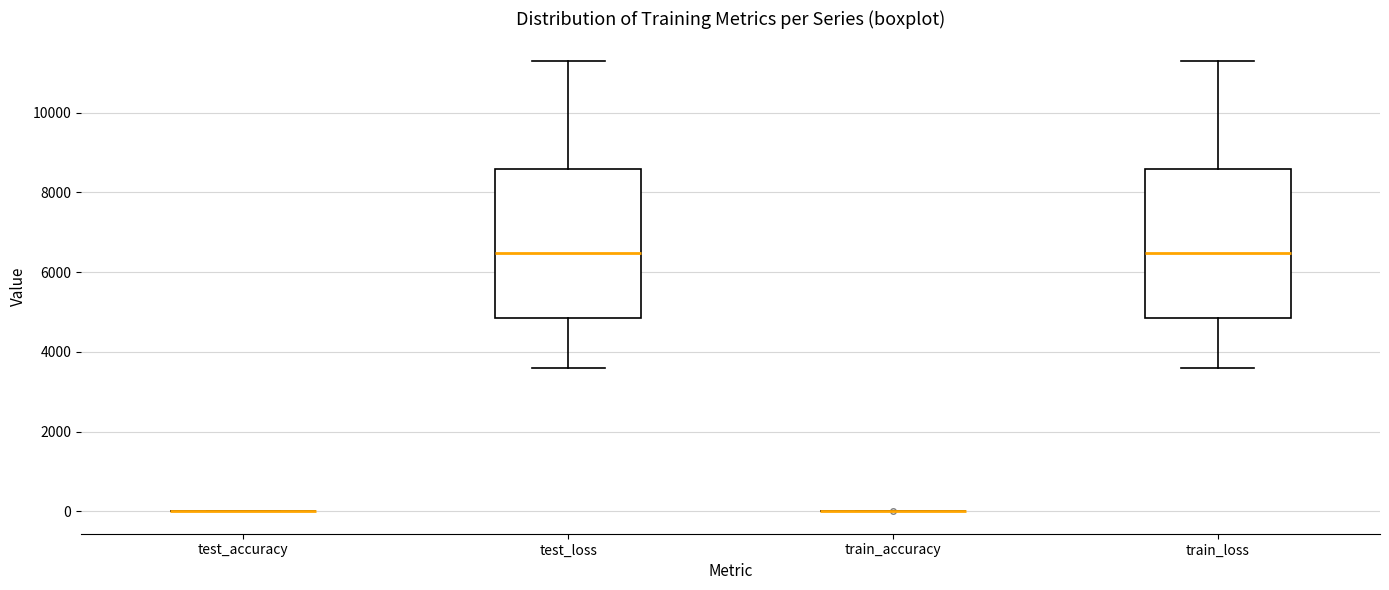

Where does the upper whisker of the box for train_loss end on the y-axis? The values are not printed on the chart, so give them approximately, as read against the axis.

11200